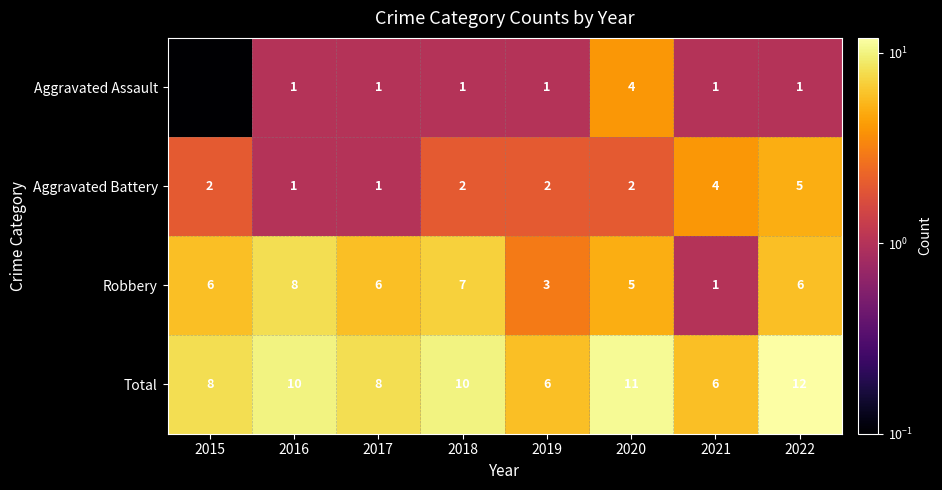

What is the difference between the Total values at 2017 and 2021?

2.0